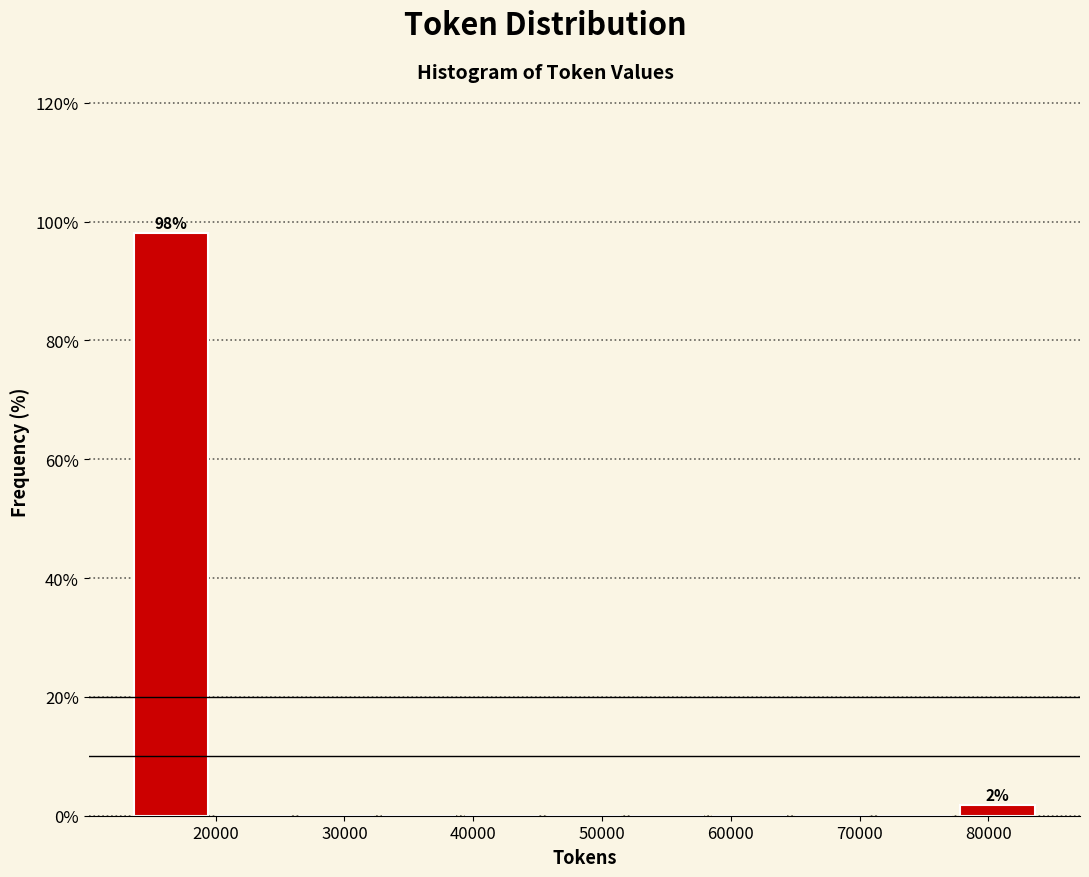

Which range on the x-axis has the tallest bar?

13000 to 20000